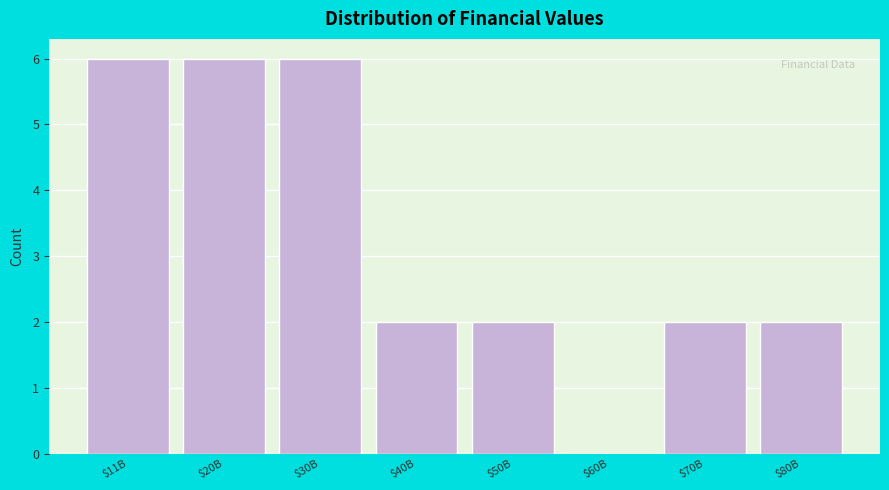

What is the sum of all values?

26